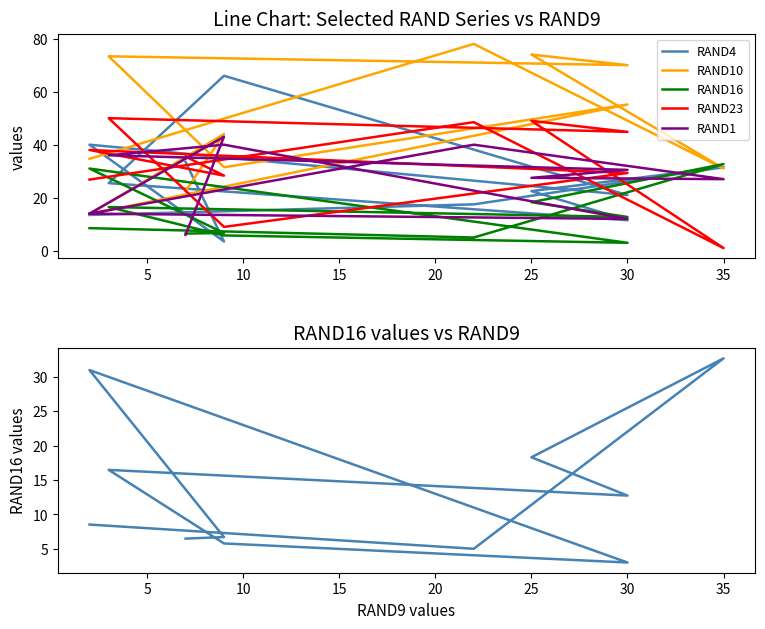

Which series ends up on top after the final intersection of RAND10 and RAND16?

RAND10